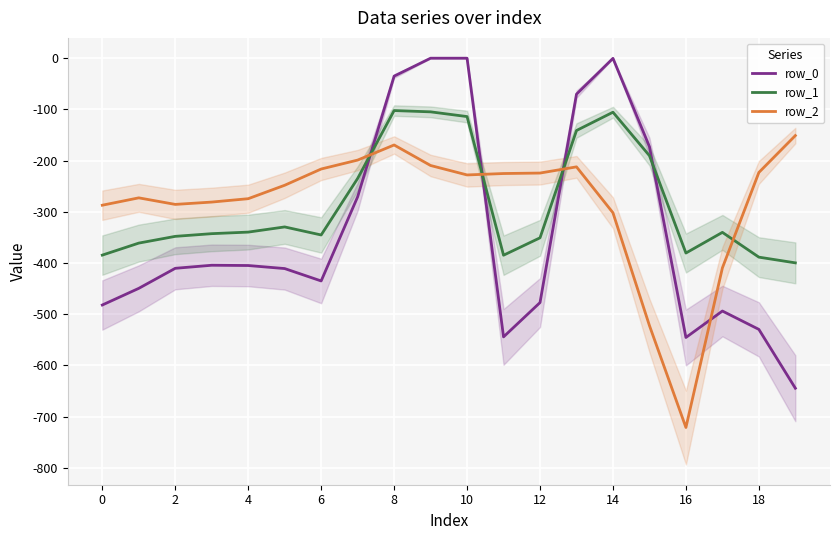

At which category does the chart reach its minimum across all series?

16